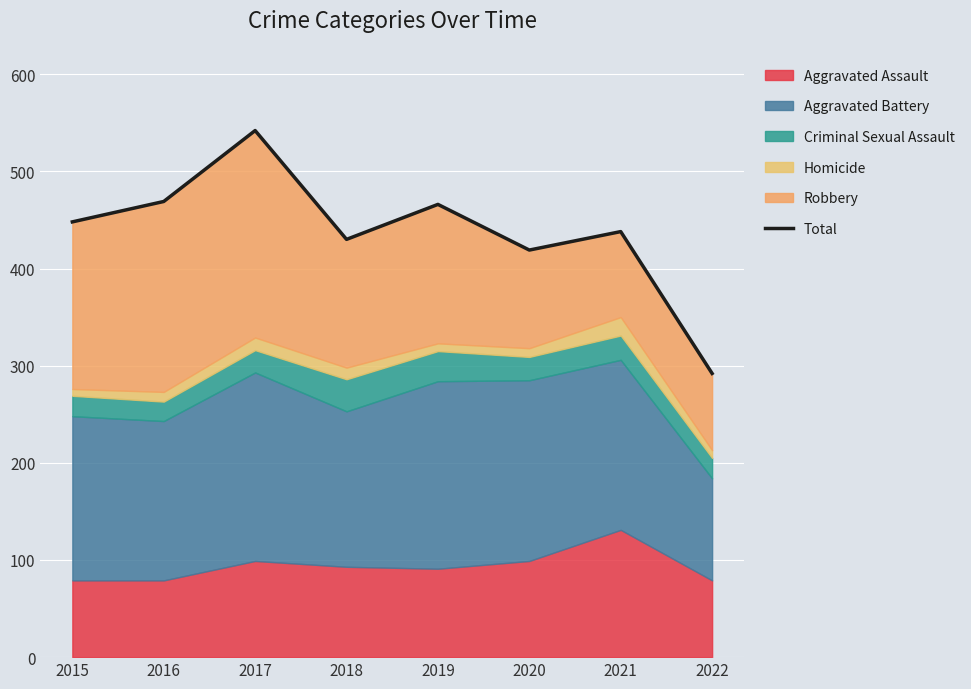

True or false: the data has more than 0 interior local peaks.

True